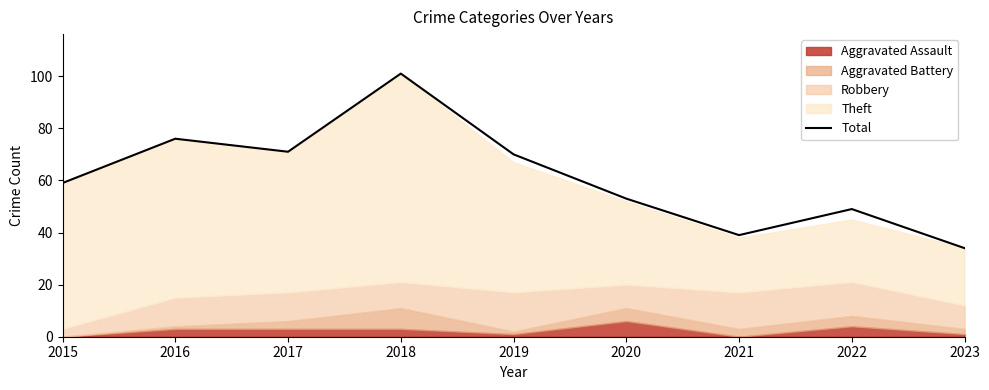

What is the difference between the second highest and second lowest values?

37